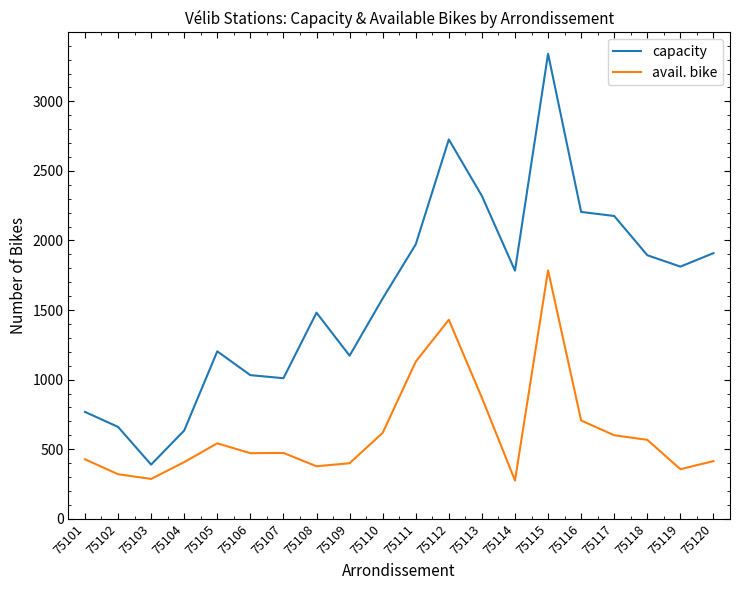

How many interior local valleys does the capacity series have?

5